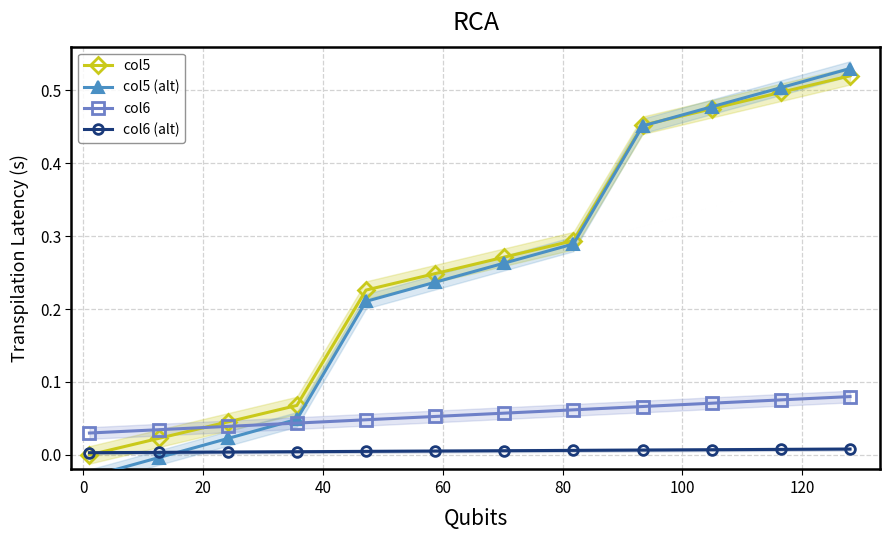

Which series ends up on top after the final intersection of col6 (alt) and col5?

col5